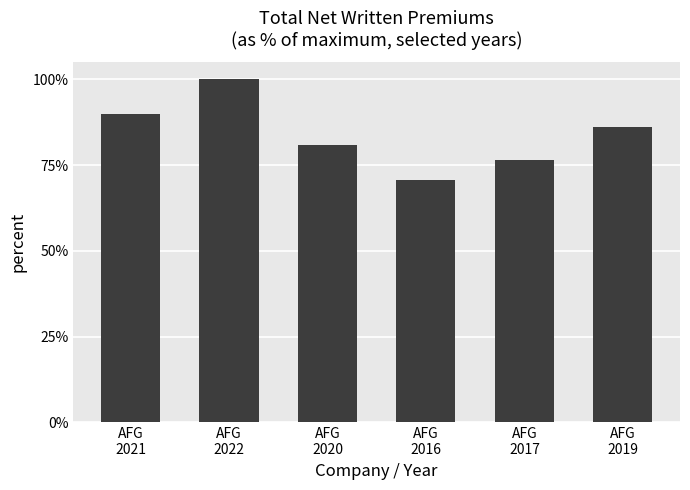

Count the values in the range 0 to 1.

6